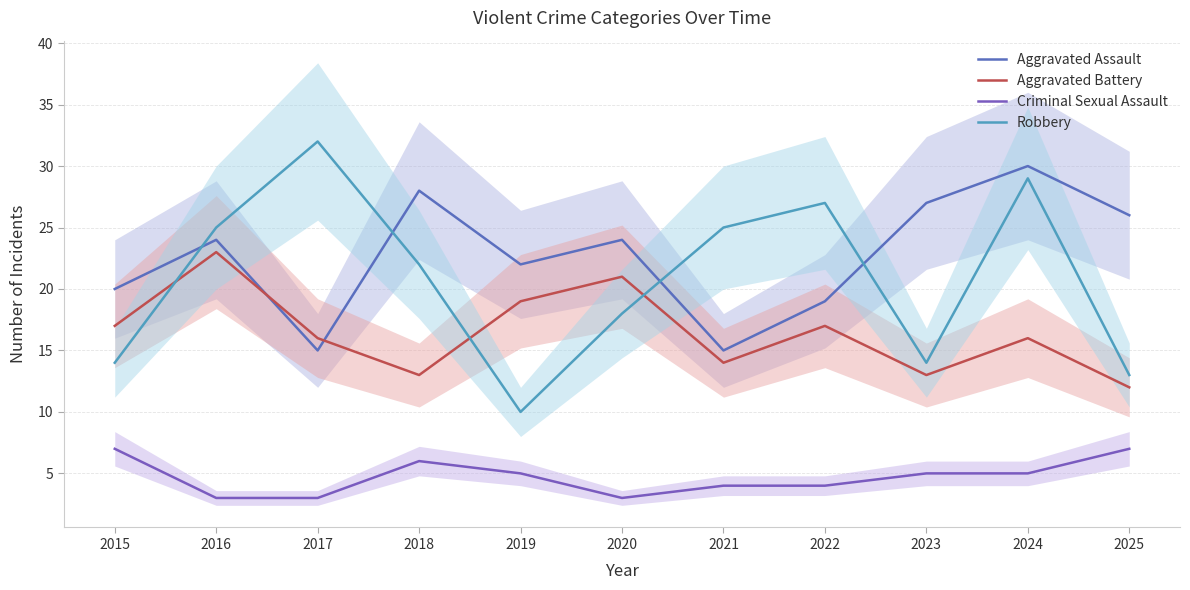

What is the value of the Aggravated Battery point at the 7th from the left?

14